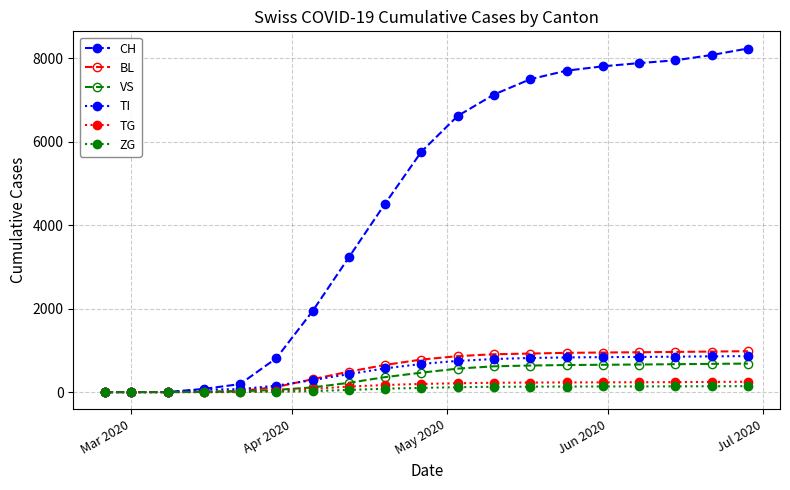

Which series has the largest range (max minus min)?

CH